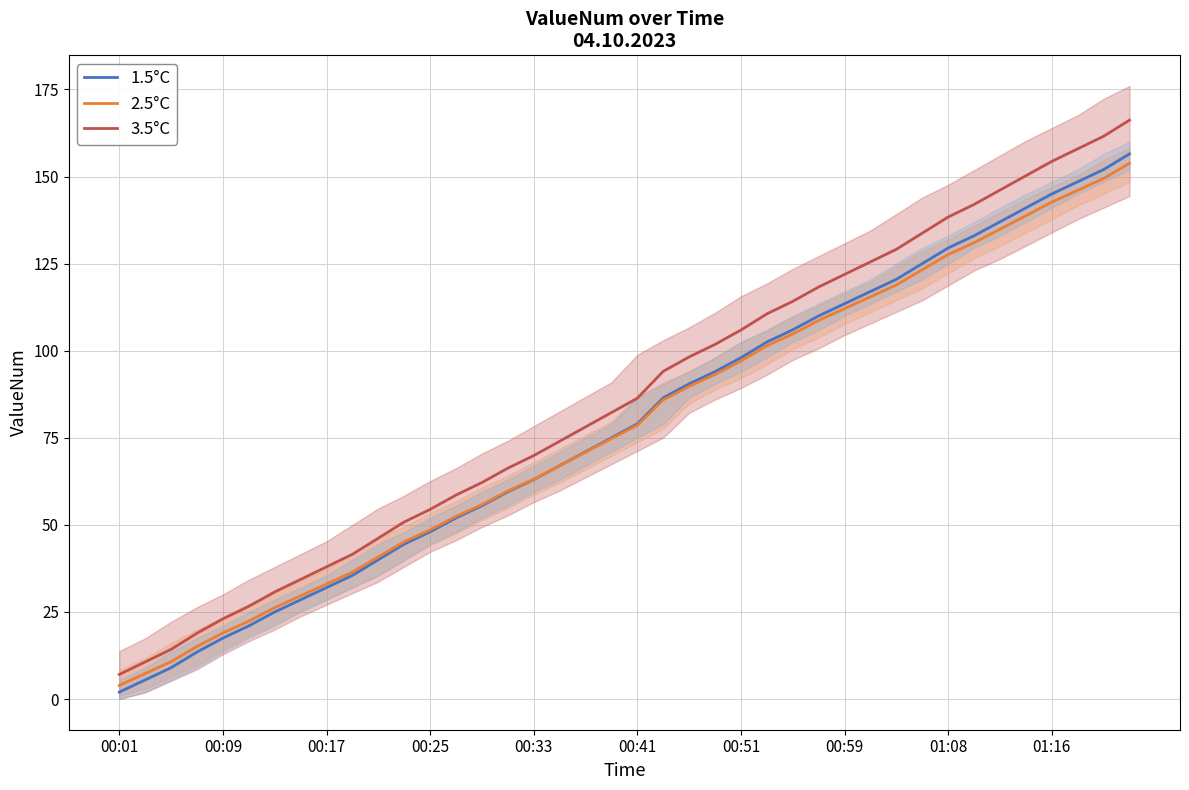

List the series in order of their peak value, lowest first.

2.5°C, 1.5°C, 3.5°C